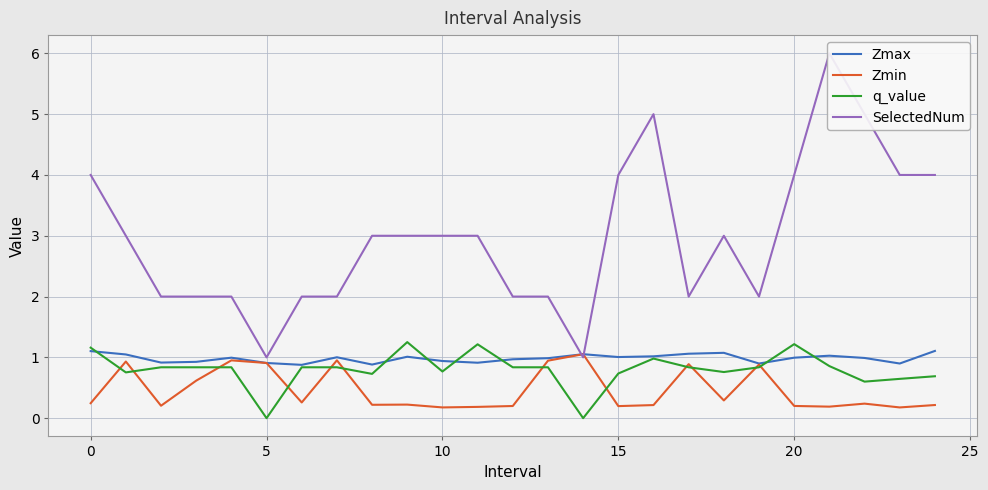

List the series in order of their peak value, highest first.

SelectedNum, q_value, Zmax, Zmin